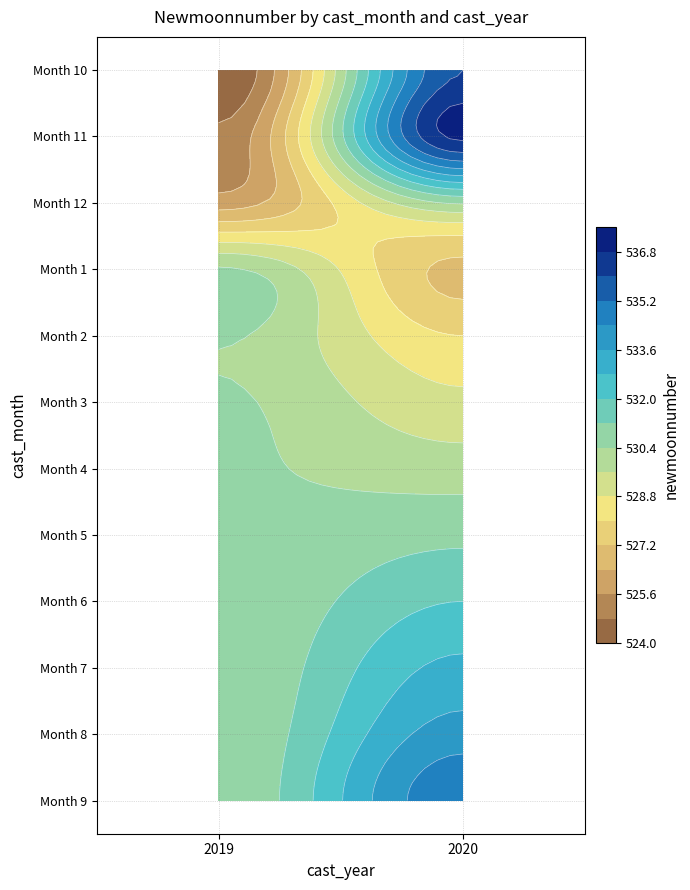

At which category does the chart reach its minimum across all series?

2019